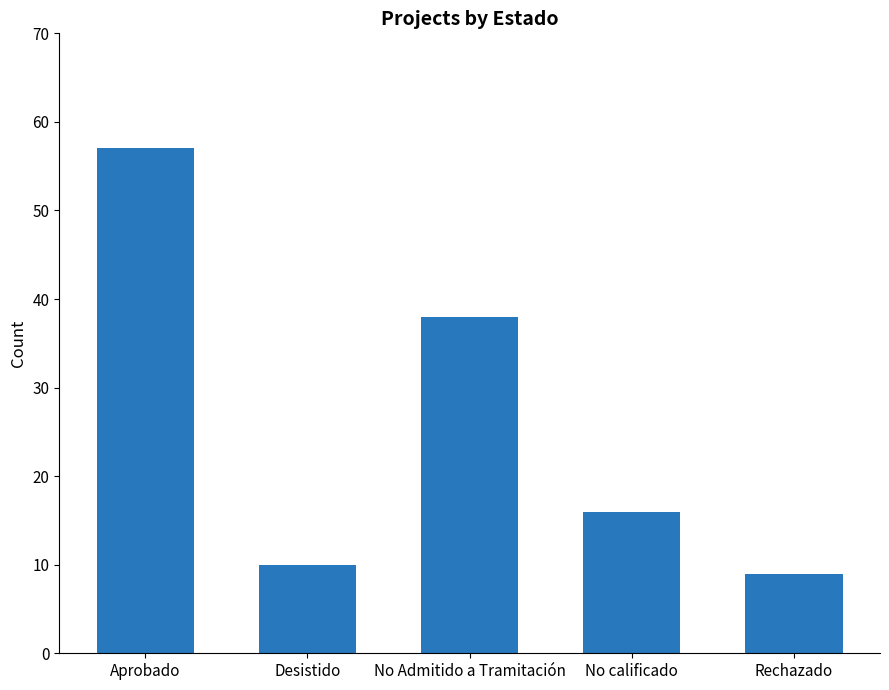

Where does the data first go above 16?

Aprobado